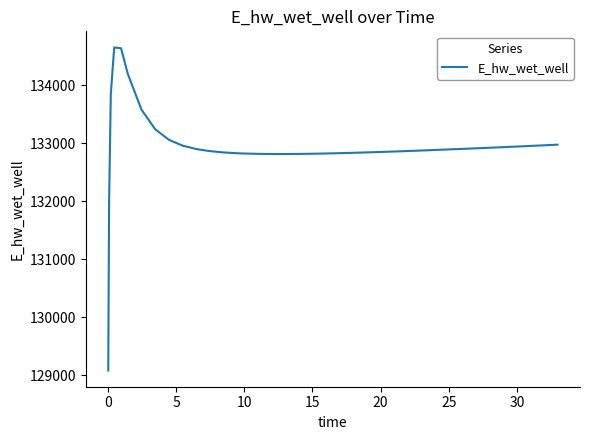

How many lines are shown in the chart?

1